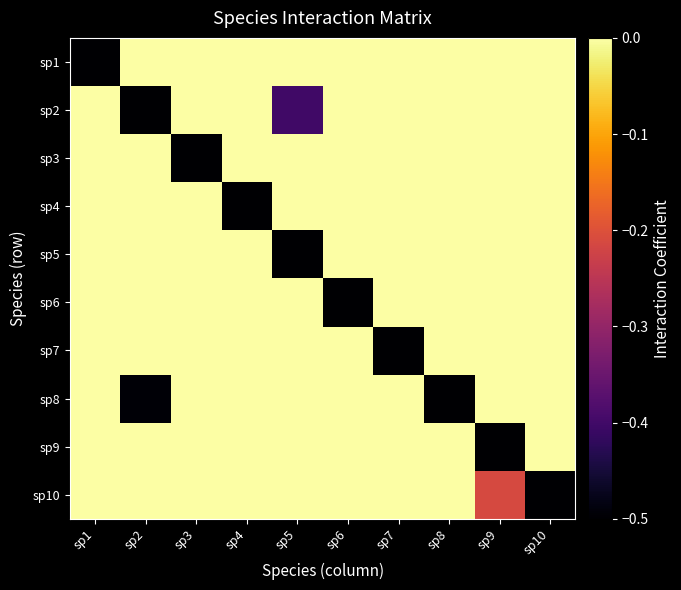

Reading left to right, list all the values displayed in this chart.

sp1: sp1=-0.5	sp2=0.1	sp3=0.0	sp4=0.0	sp5=0.0	sp6=0.0	sp7=0.0	sp8=0.0	sp9=0.0	sp10=0.0
sp2: sp1=0.0	sp2=-0.5	sp3=0.0	sp4=0.0	sp5=-0.4	sp6=0.0	sp7=0.0	sp8=0.0	sp9=0.0	sp10=0.0
sp3: sp1=0.0	sp2=0.0	sp3=-0.5	sp4=0.0	sp5=0.0	sp6=0.0	sp7=0.0	sp8=0.0	sp9=0.0	sp10=0.0
sp4: sp1=0.0	sp2=0.0	sp3=0.0	sp4=-0.5	sp5=0.0	sp6=0.0	sp7=0.0	sp8=0.0	sp9=0.0	sp10=0.0
sp5: sp1=0.0	sp2=0.0	sp3=0.0	sp4=0.0	sp5=-0.5	sp6=0.0	sp7=0.0	sp8=0.0	sp9=0.0	sp10=0.0
sp6: sp1=0.0	sp2=0.0	sp3=0.0	sp4=0.0	sp5=0.0	sp6=-0.5	sp7=0.0	sp8=0.0	sp9=0.0	sp10=0.0
sp7: sp1=0.0	sp2=0.0	sp3=0.0	sp4=0.0	sp5=0.0	sp6=0.0	sp7=-0.5	sp8=0.0	sp9=0.0	sp10=0.0
sp8: sp1=0.0	sp2=-0.5	sp3=0.0	sp4=0.0	sp5=0.0	sp6=0.0	sp7=0.0	sp8=-0.5	sp9=0.0	sp10=0.0
sp9: sp1=0.0	sp2=0.0	sp3=0.0	sp4=0.0	sp5=0.0	sp6=0.0	sp7=0.0	sp8=0.0	sp9=-0.5	sp10=0.0
sp10: sp1=0.0	sp2=0.0	sp3=0.0	sp4=0.0	sp5=0.0	sp6=0.0	sp7=0.0	sp8=0.0	sp9=-0.2	sp10=-0.5